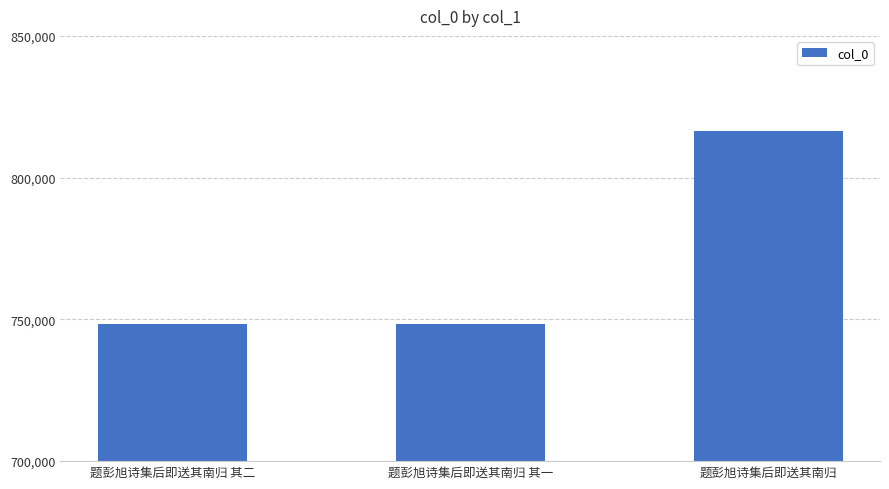

Where is the data nearest to the value 782471?

题彭旭诗集后即送其南归 其二